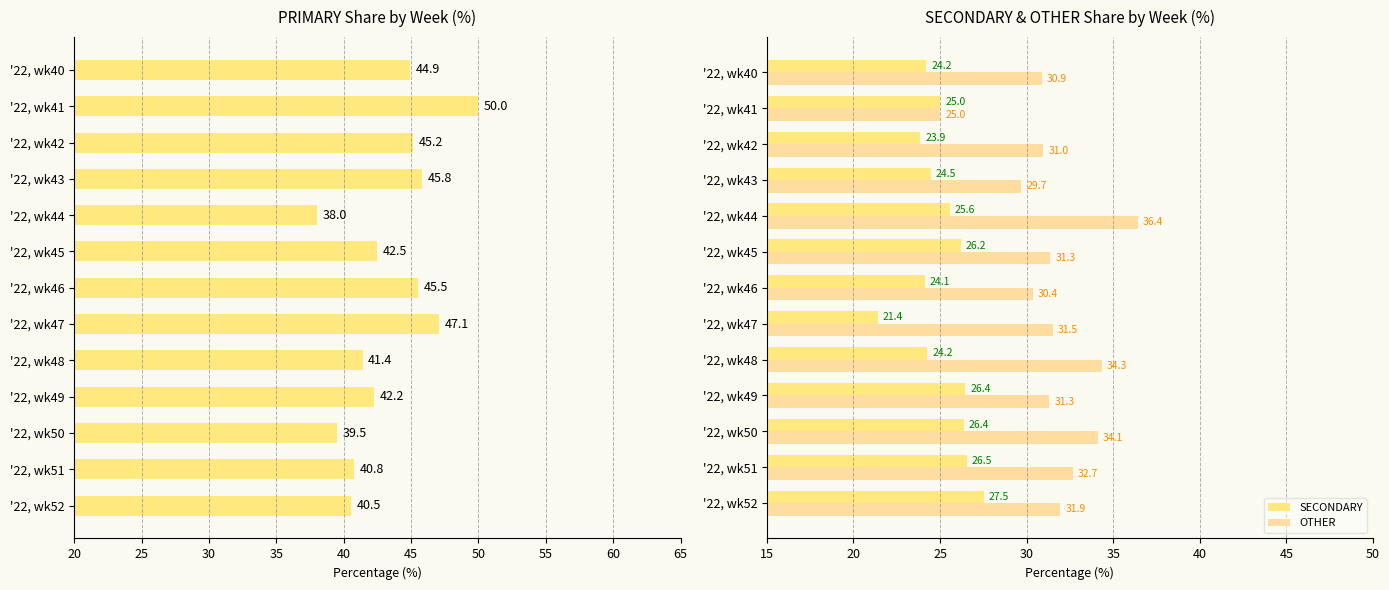

The value of OTHER at '22, wk43 is 29.7. True or false?

True